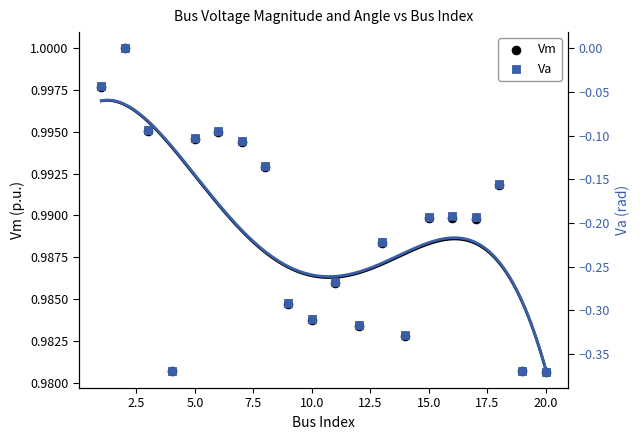

Which series has the largest Y range (max minus min)?

Va